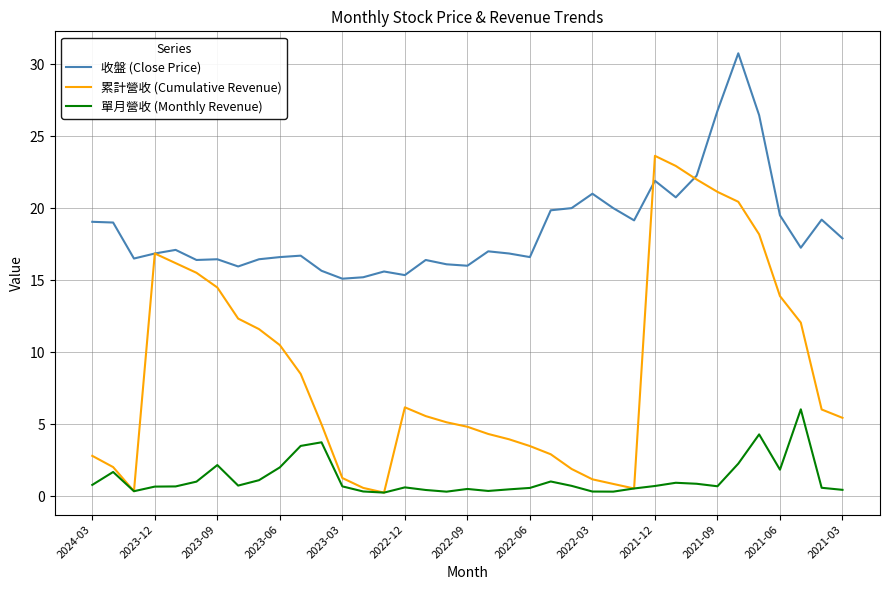

Rank the series by their maximum value, from highest to lowest.

收盤 (Close Price), 累計營收 (Cumulative Revenue), 單月營收 (Monthly Revenue)